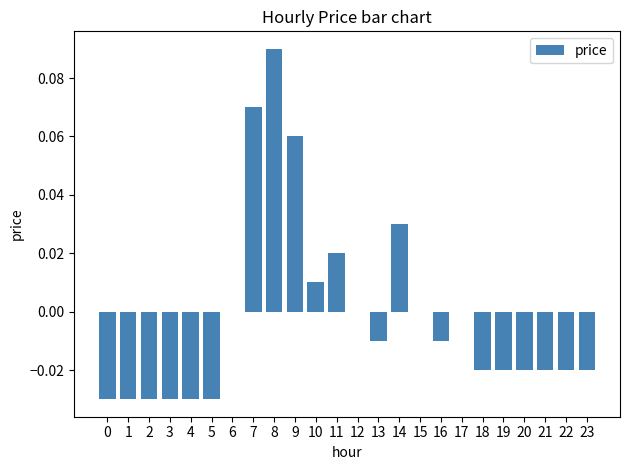

The value at 6 is 0.1. True or false?

False